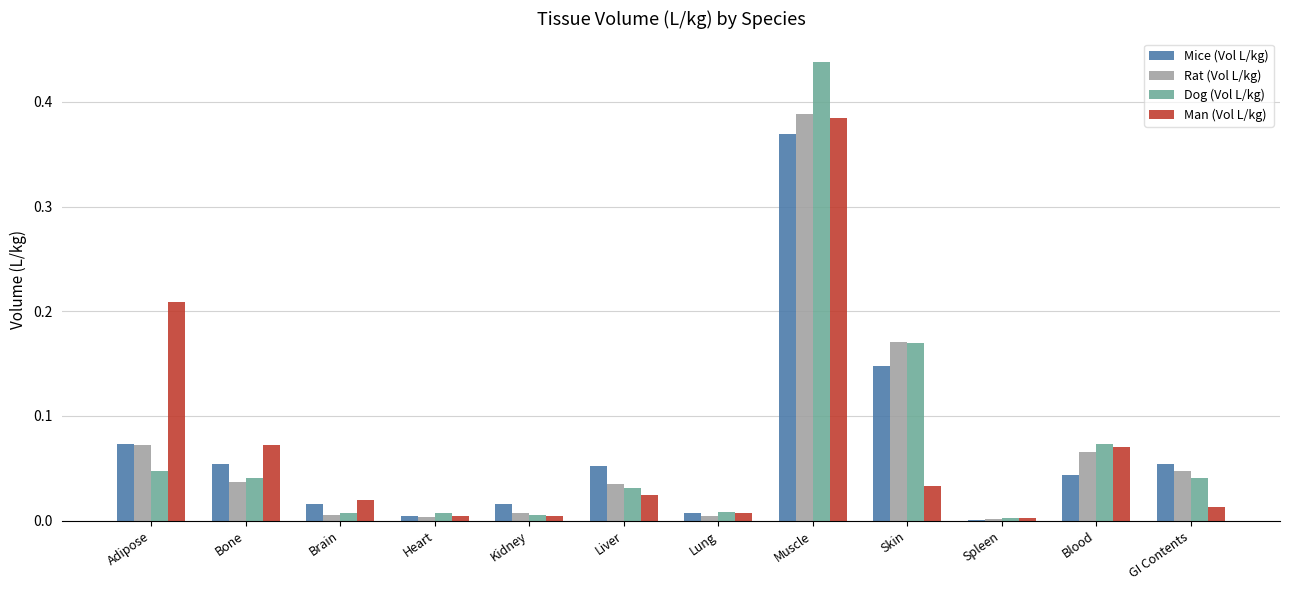

How many groups of bars are there?

12